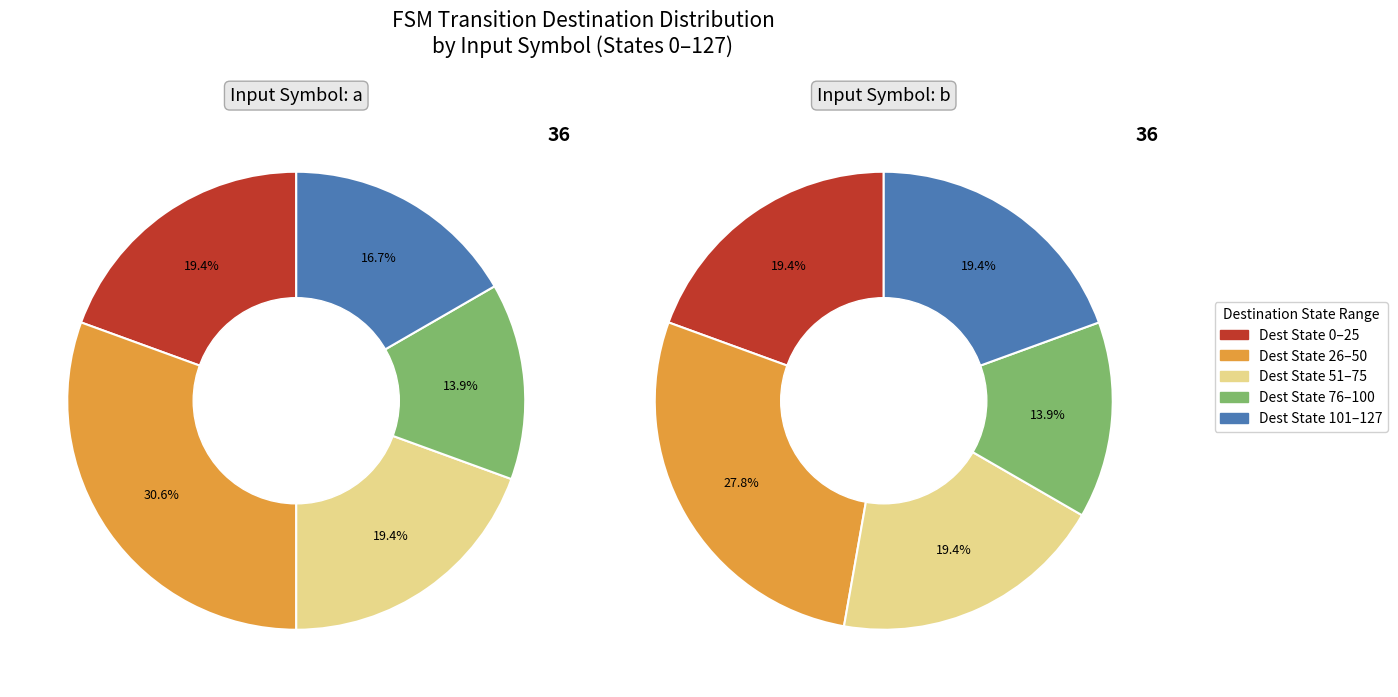

Combined, what portion of the pie is 10 and 6?

14.0%